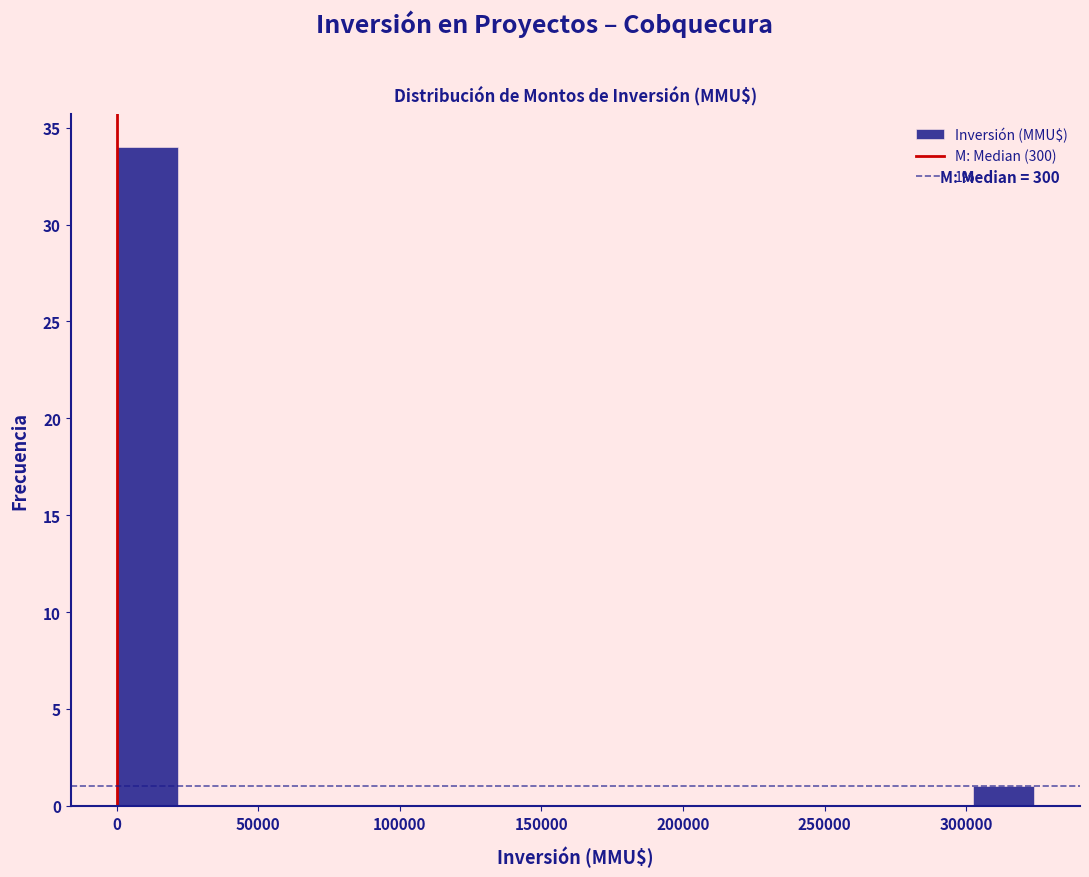

Which range on the x-axis has the tallest bar?

0 to 20000